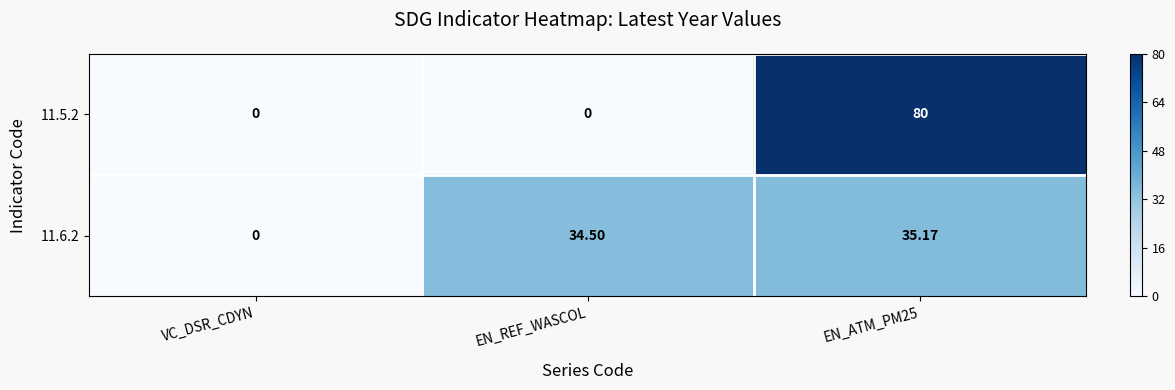

Which series has the largest range (max minus min)?

11.5.2